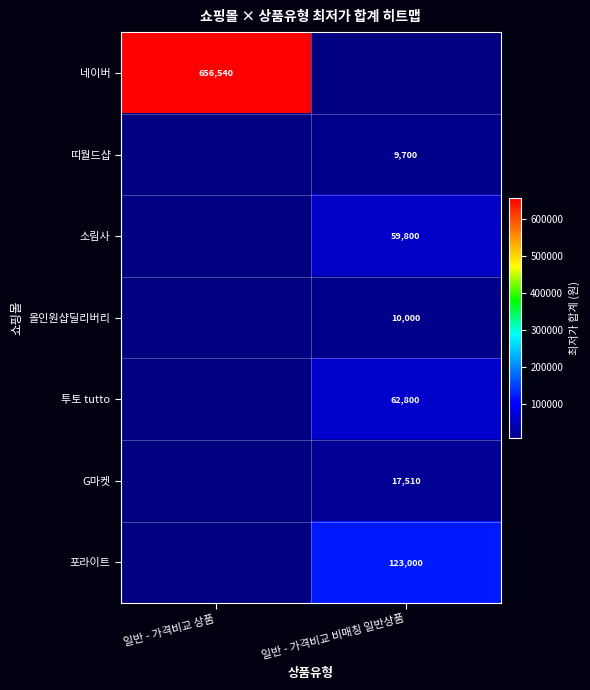

Is the value of 포라이트 at 일반 - 가격비교 비매칭 일반상품 greater than the value of 띠월드샵 at 일반 - 가격비교 비매칭 일반상품?

Yes